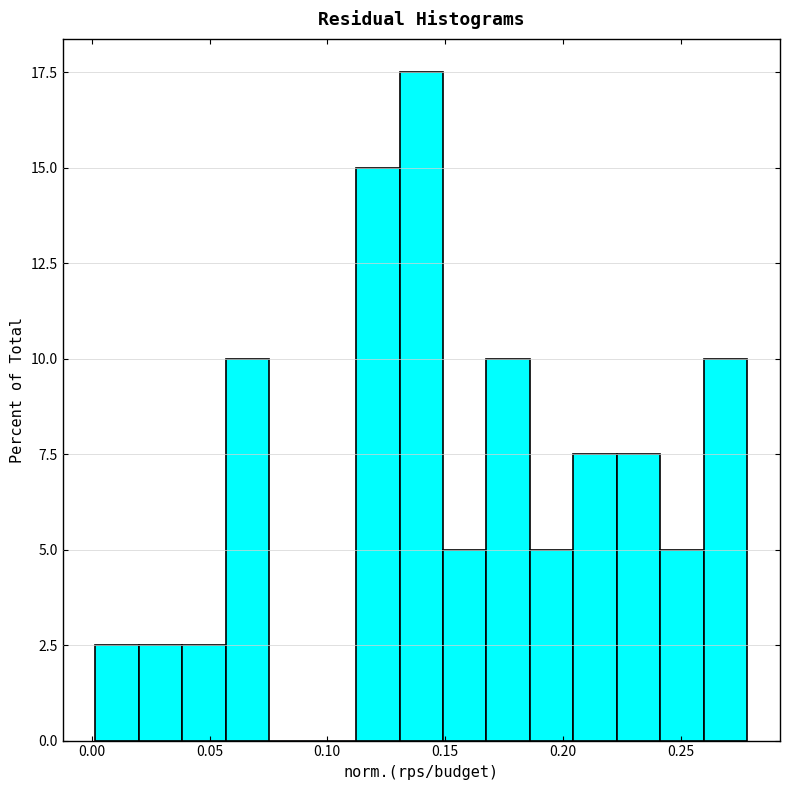

Read against the x-axis, roughly where is the centre of the tallest bar?

0.140